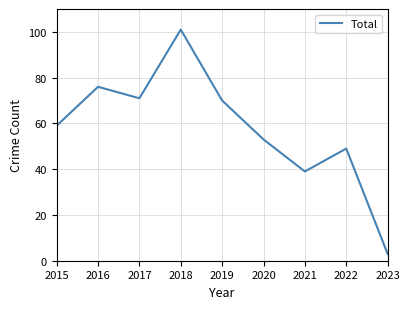

Which category has the lowest value across all series?

2023